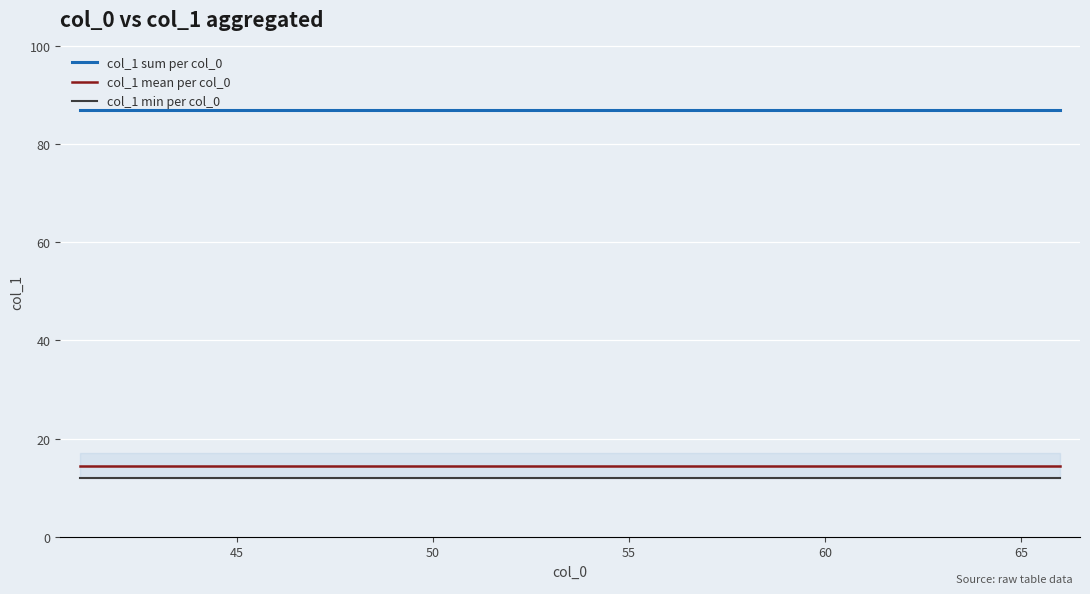

True or false: col_1 mean per col_0 and col_1 min per col_0 cross at least once.

False